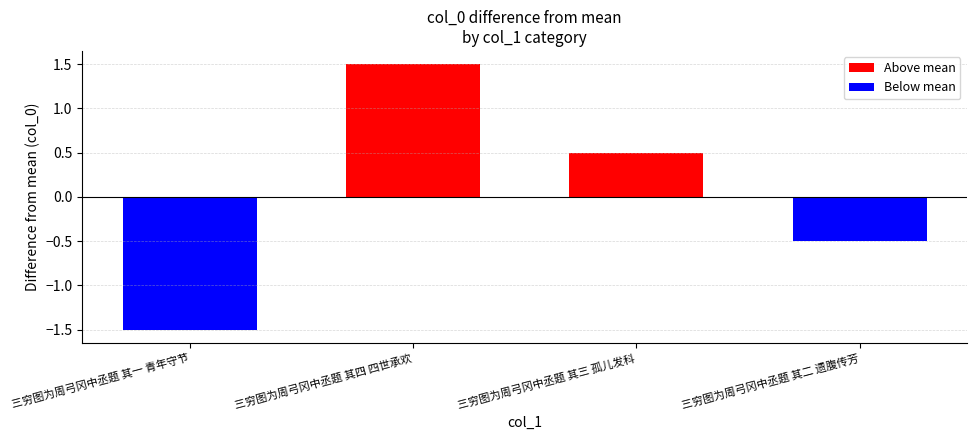

Count the number of data series in this chart.

1